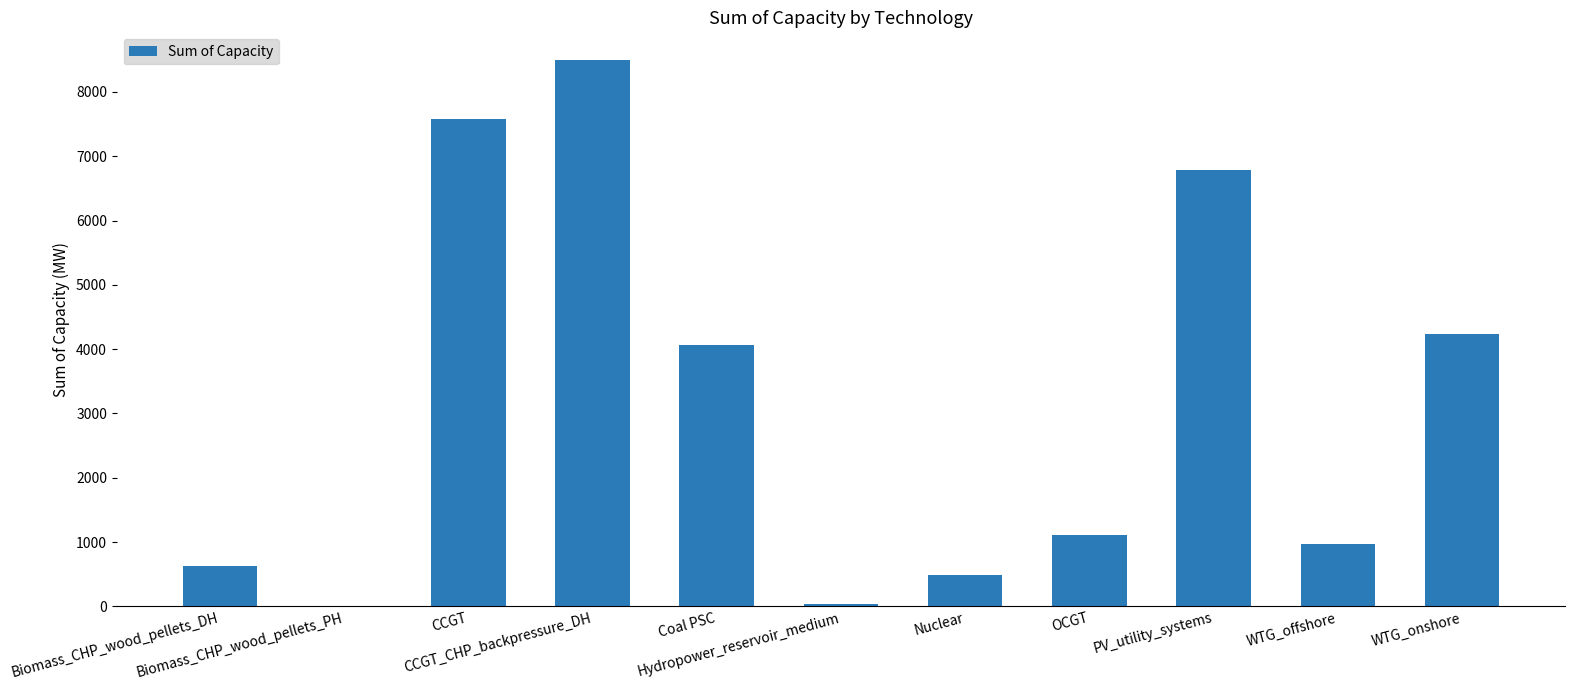

Reading right to left, list all the values displayed in this chart.

4237.0	962.7	6789.9	1103.0	484.0	40.2	4060.0	8502.0	7586.0	1.8	631.0